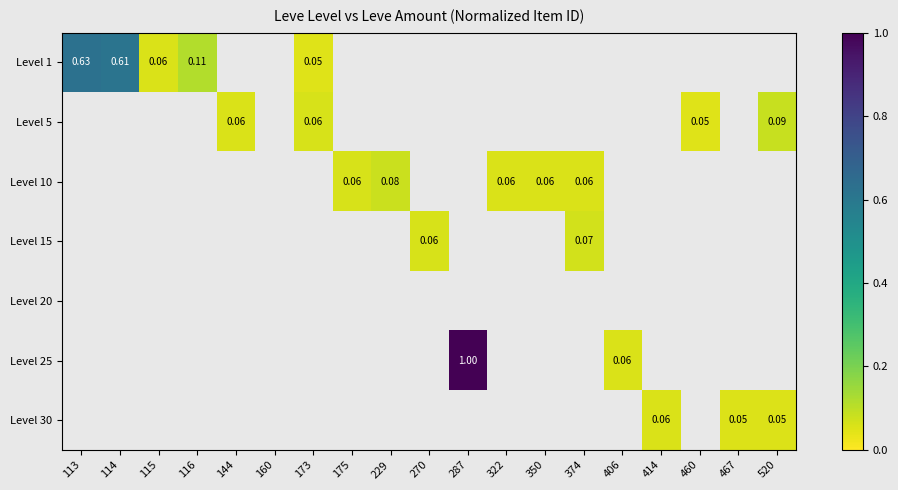

How many data points does each series have?

19